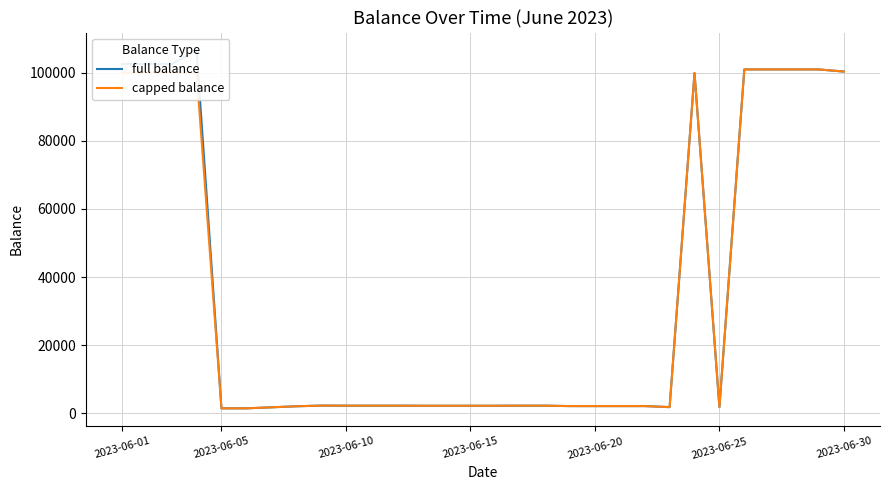

Rank the series at 2023-06-30 from lowest to highest value.

full balance, capped balance